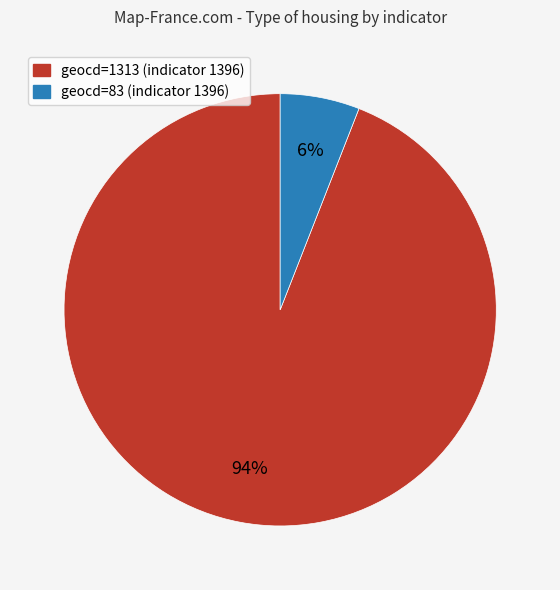

How many segments does this pie chart have?

2